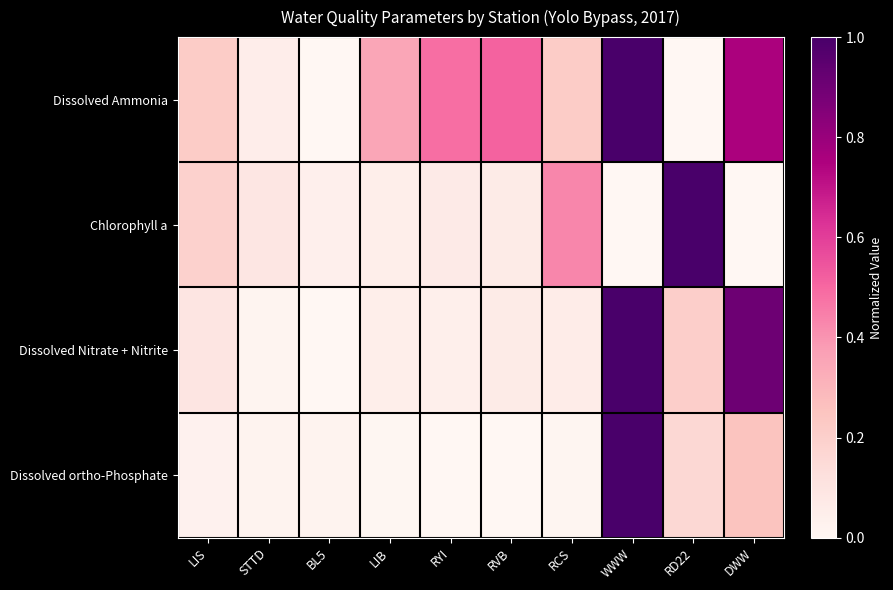

What is the total value across all series at RCS?

0.7